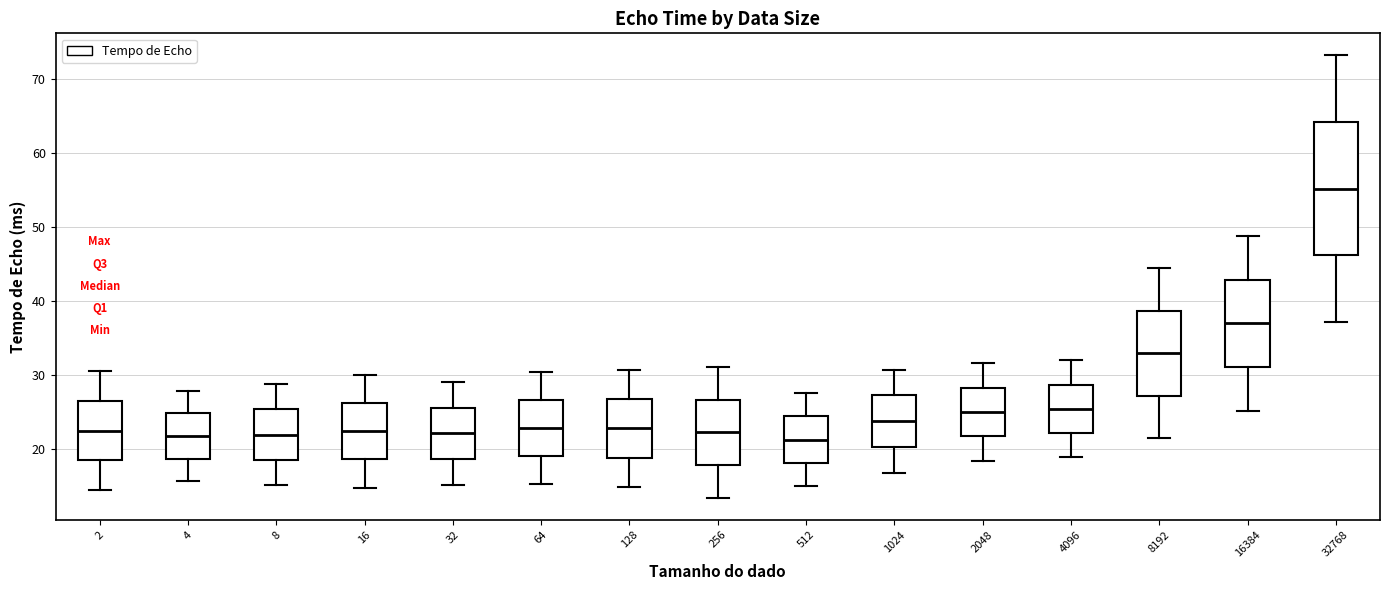

Reading left to right, transcribe this box plot: for each box, give where its median line is, the range the box spans, and where its two whiskers end, as read against the y-axis. The values are not printed on the chart, so give them approximately, as read against the axis.

2: median 22, box 18 to 26, whiskers 14 to 31
4: median 22, box 19 to 25, whiskers 16 to 28
8: median 22, box 19 to 25, whiskers 15 to 29
16: median 22, box 19 to 26, whiskers 15 to 30
32: median 22, box 19 to 26, whiskers 15 to 29
64: median 23, box 19 to 27, whiskers 15 to 30
128: median 23, box 19 to 27, whiskers 15 to 31
256: median 22, box 18 to 27, whiskers 13 to 31
512: median 21, box 18 to 24, whiskers 15 to 28
1024: median 24, box 20 to 27, whiskers 17 to 31
2048: median 25, box 22 to 28, whiskers 18 to 32
4096: median 25, box 22 to 29, whiskers 19 to 32
8192: median 33, box 27 to 39, whiskers 21 to 44
16384: median 37, box 31 to 43, whiskers 25 to 49
32768: median 55, box 46 to 64, whiskers 37 to 73